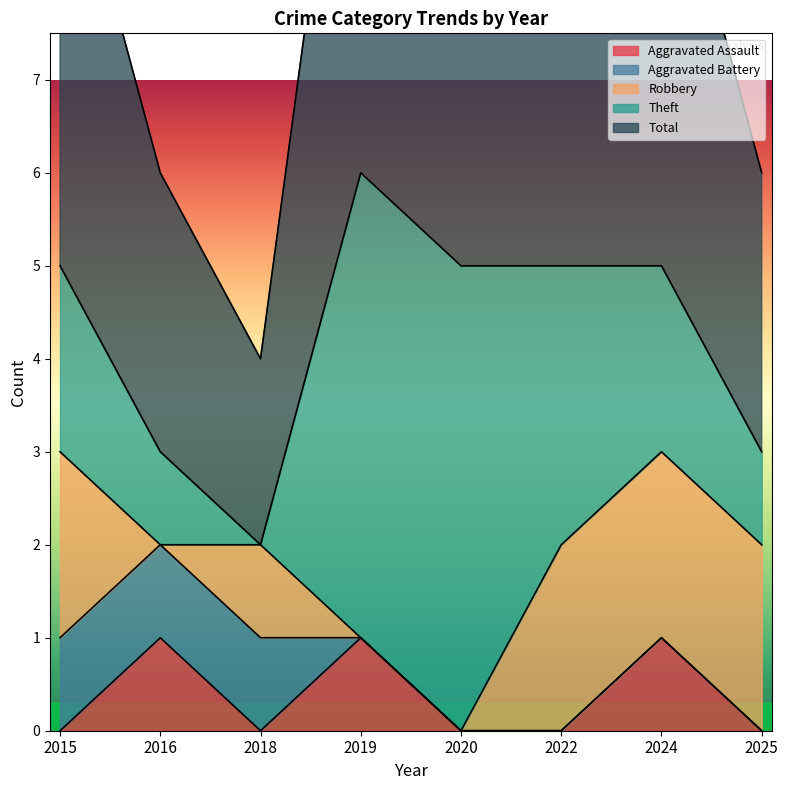

After their last crossing, which series has the higher values: Aggravated Battery or Aggravated Assault?

Aggravated Assault